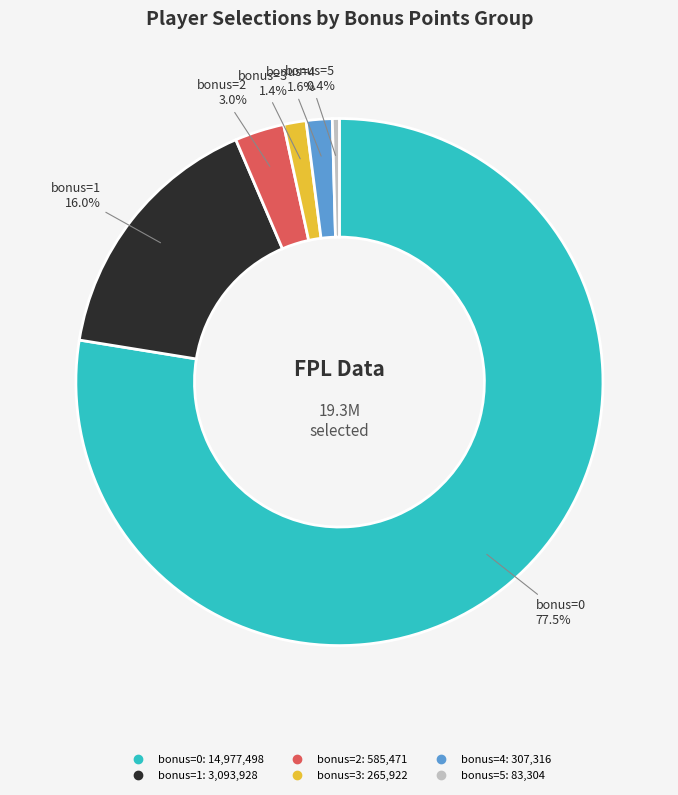

Is there any slice that represents more than half of the pie?

Yes